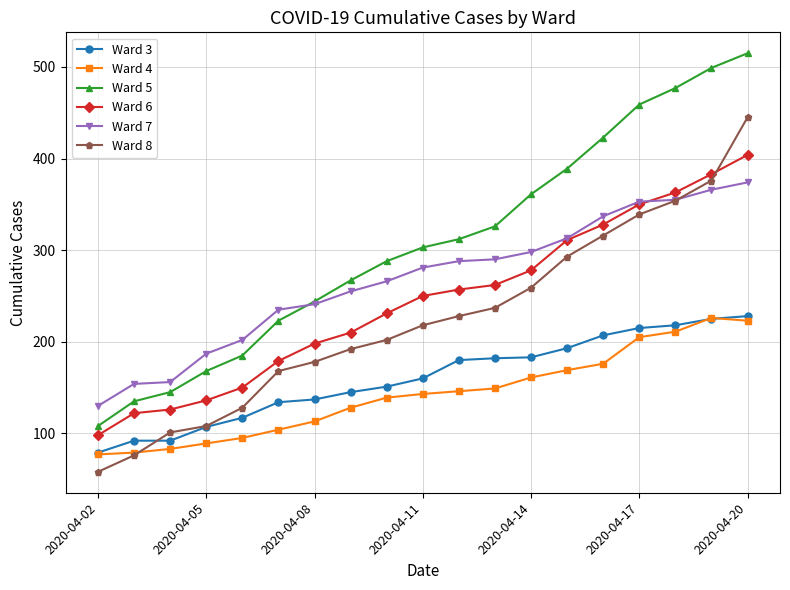

What is the value of the Ward 8 point at the 5th from the left?

128